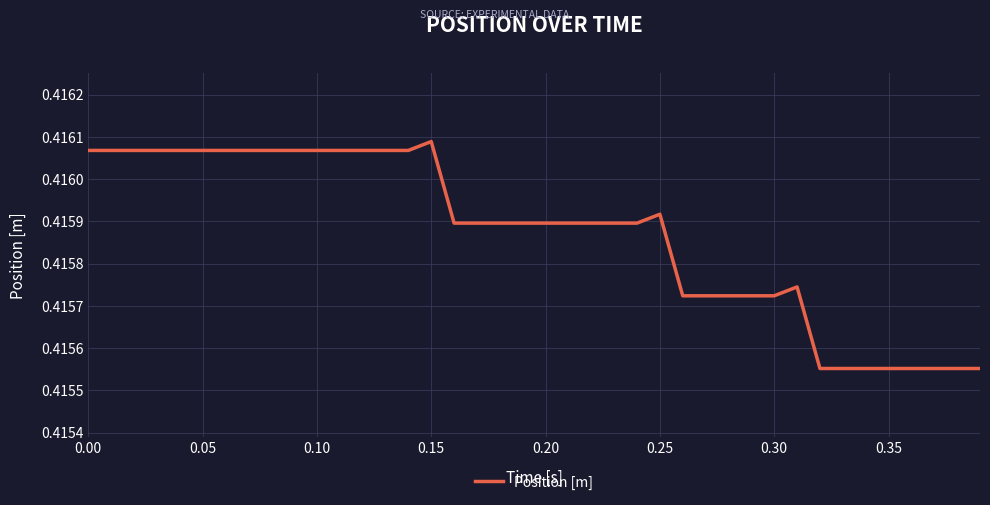

How many lines are shown in the chart?

1